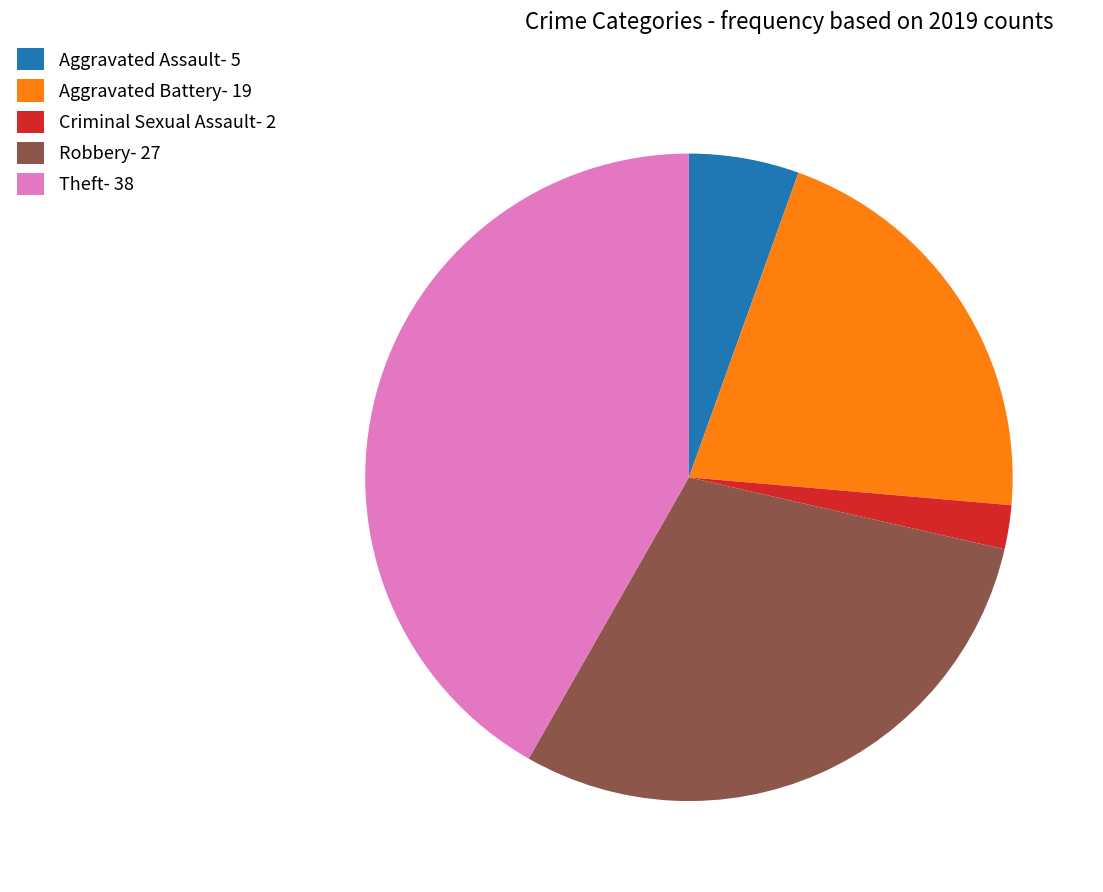

Which has a higher value, Aggravated Battery- 19 or Criminal Sexual Assault- 2?

Aggravated Battery- 19